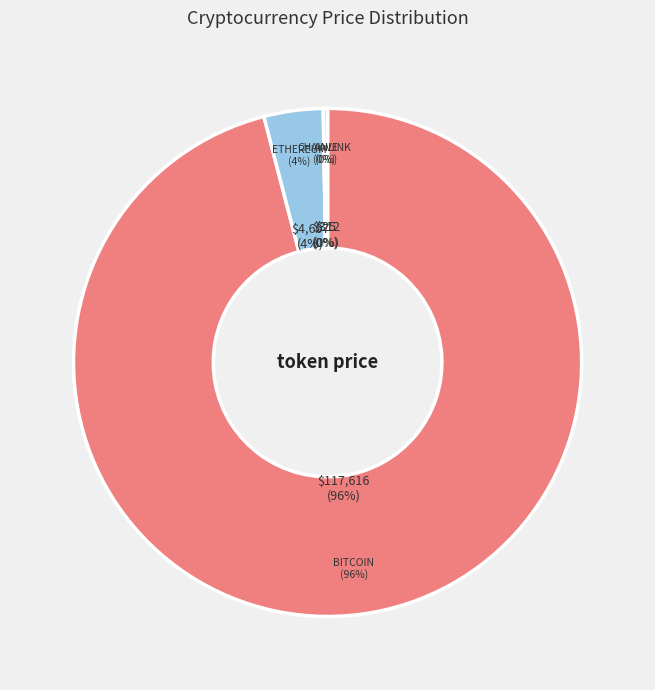

Which has a higher value, Chainlink or Aave?

Aave